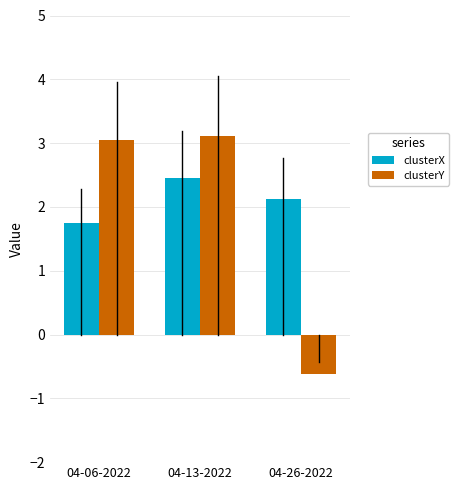

Which series has the widest spread of values?

clusterY